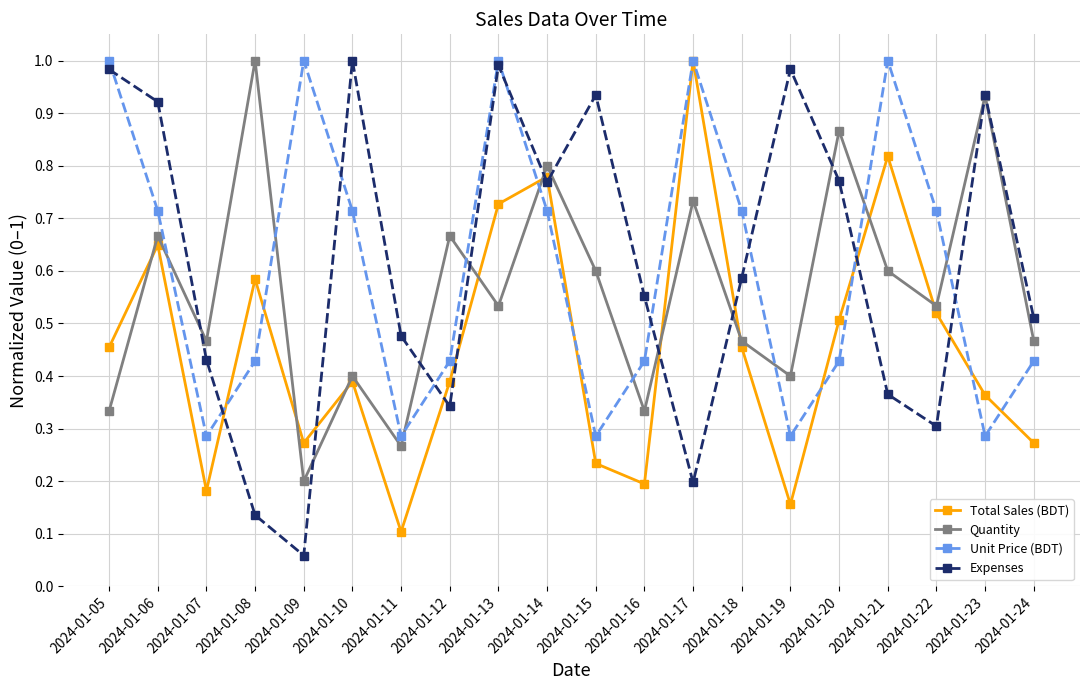

How many interior local peaks does the Total Sales (BDT) series have?

6